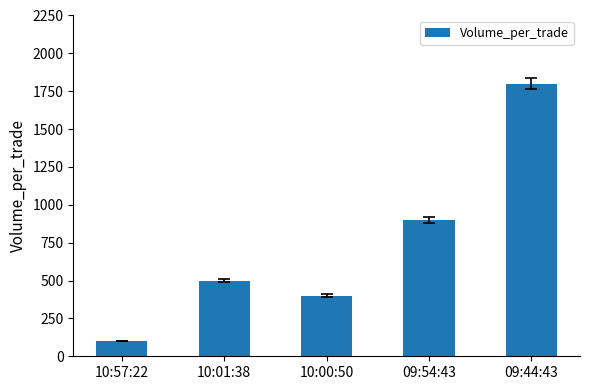

Where is the data nearest to the value 950?

09:54:43